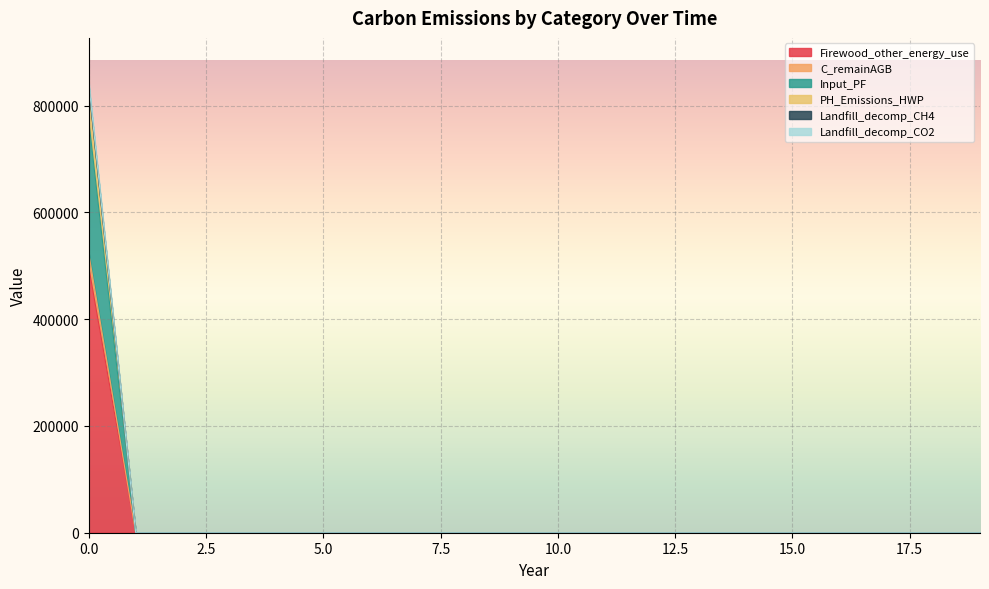

The value of Landfill_decomp_CO2 at 18 is 0.0. True or false?

True